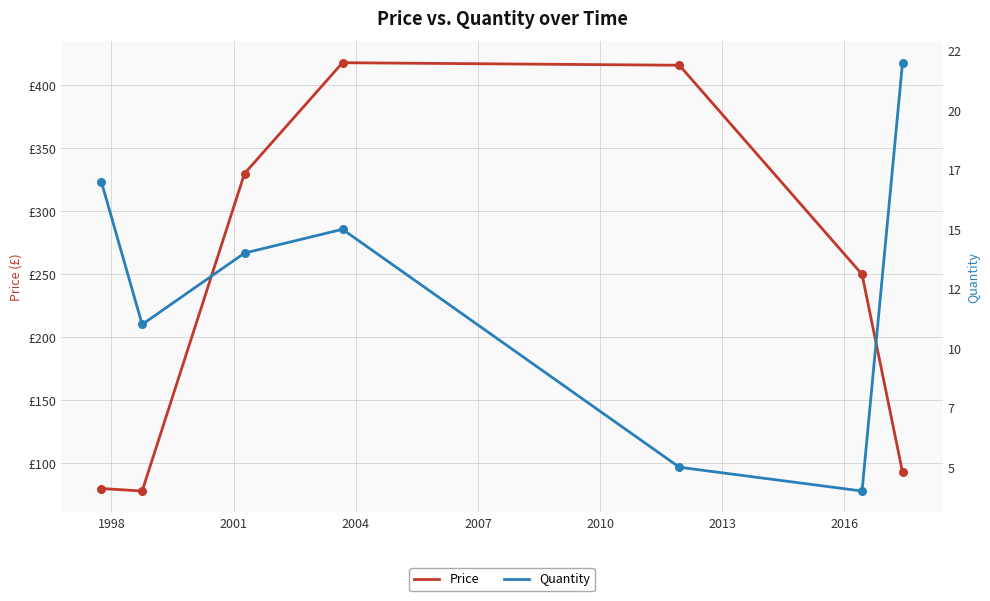

What are all the series names shown in the legend?

Price, Quantity